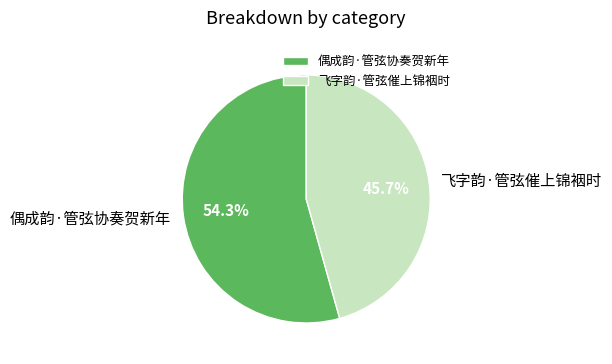

The 飞字韵·管弦催上锦裀时 slice represents 56% of the pie. True or false?

False